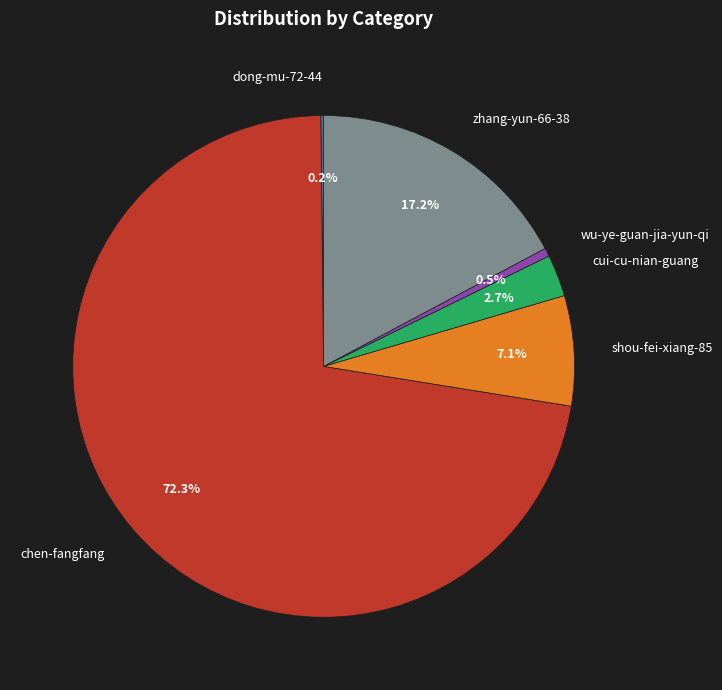

The chen-fangfang slice represents 72% of the pie. True or false?

True